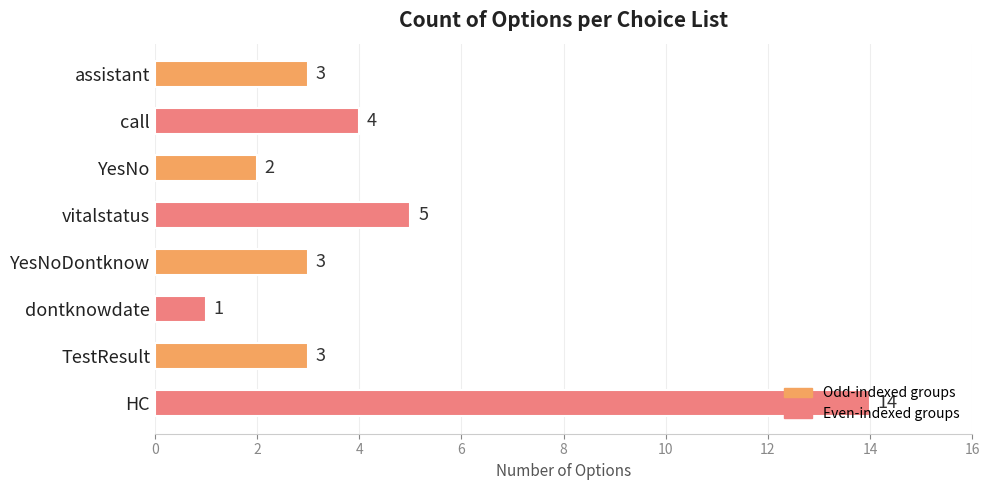

What is the value of the 5th bar from the top?

3